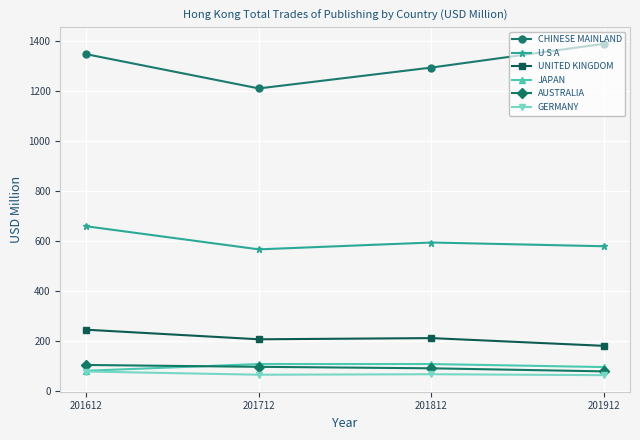

What is the minimum value for JAPAN?

81.3